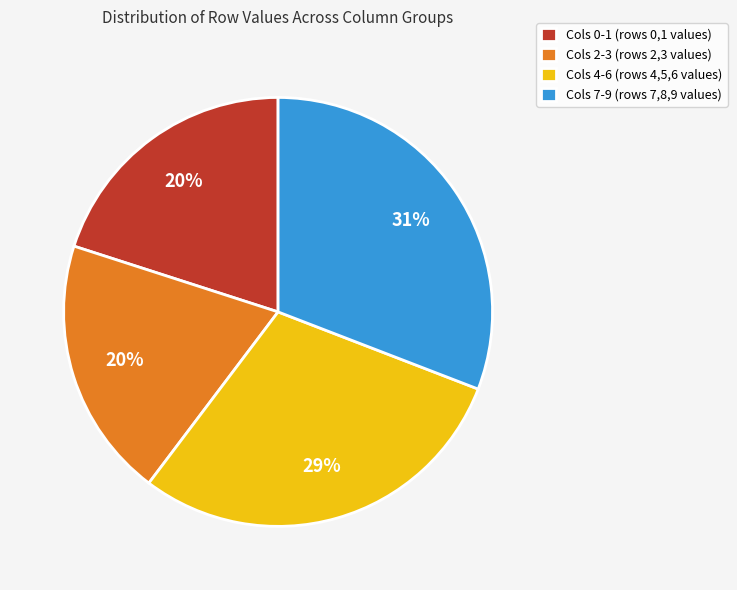

Is it true that Cols 7-9 (rows 7,8,9 values) is 18% of the pie?

False